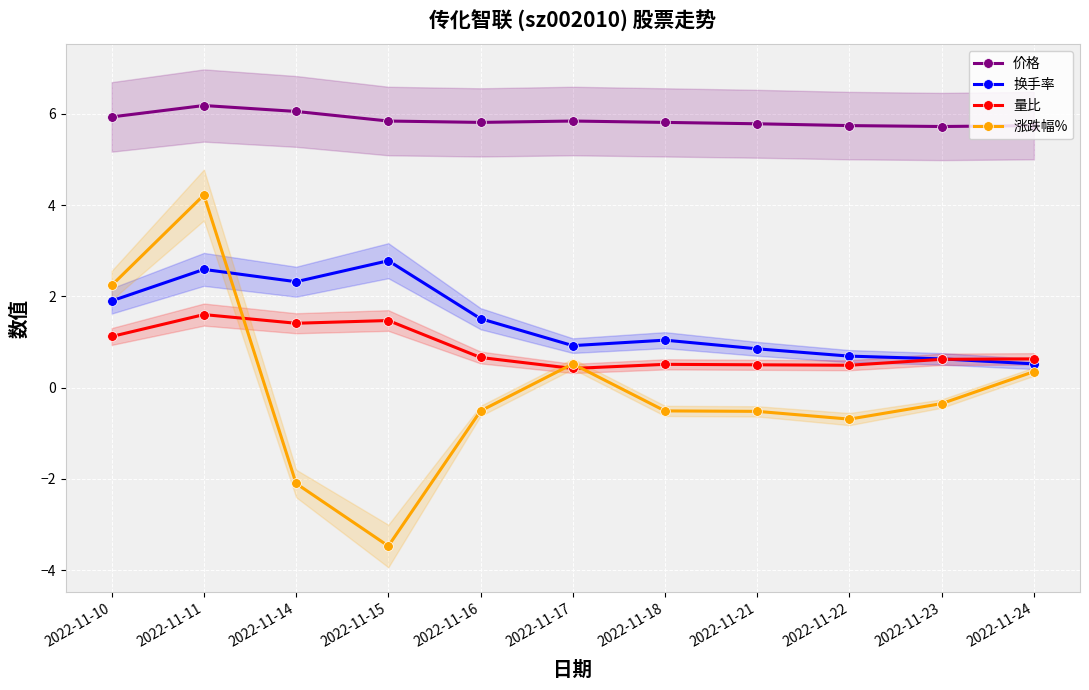

True or false: 涨跌幅% has a value of 4.2 at 2022-11-11.

True